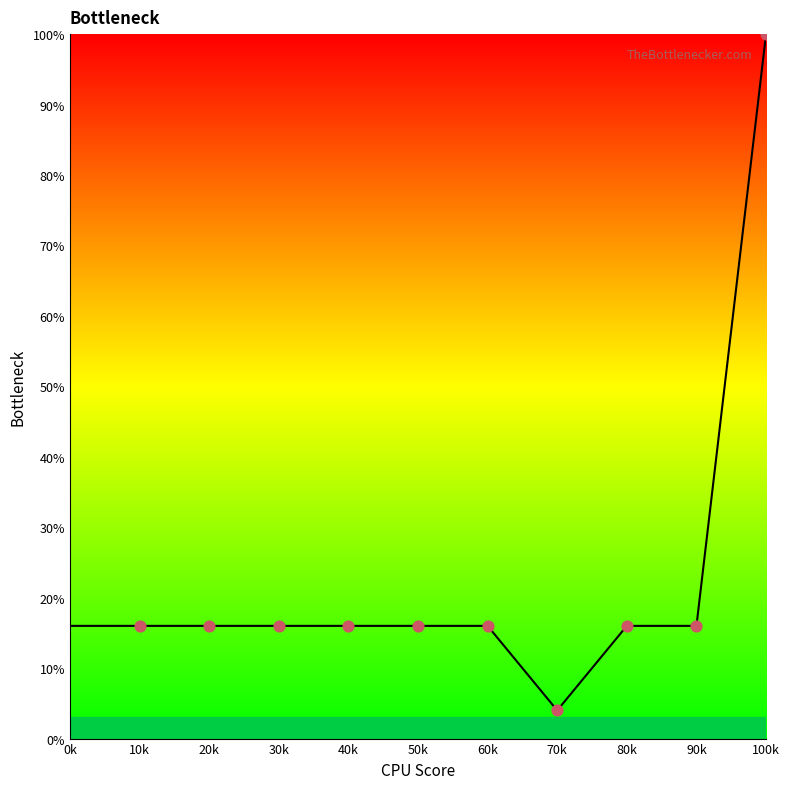

Which has a higher value, 100k or 10k?

100k